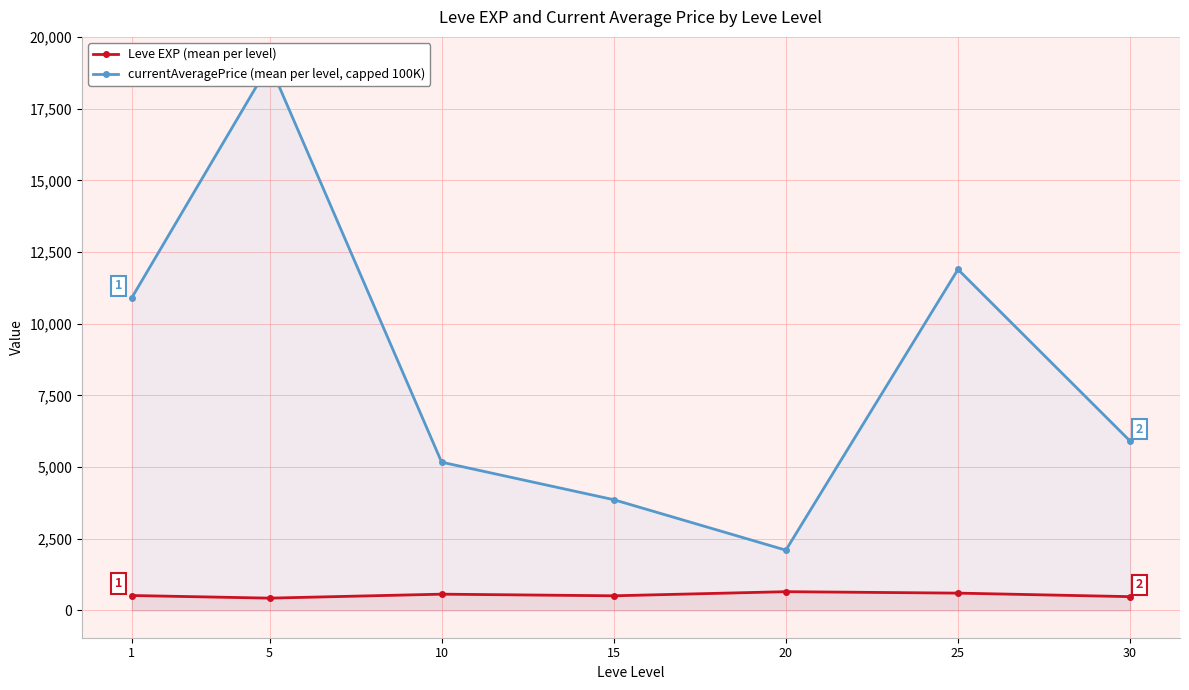

What is the total value across all series at 30?

6388.3